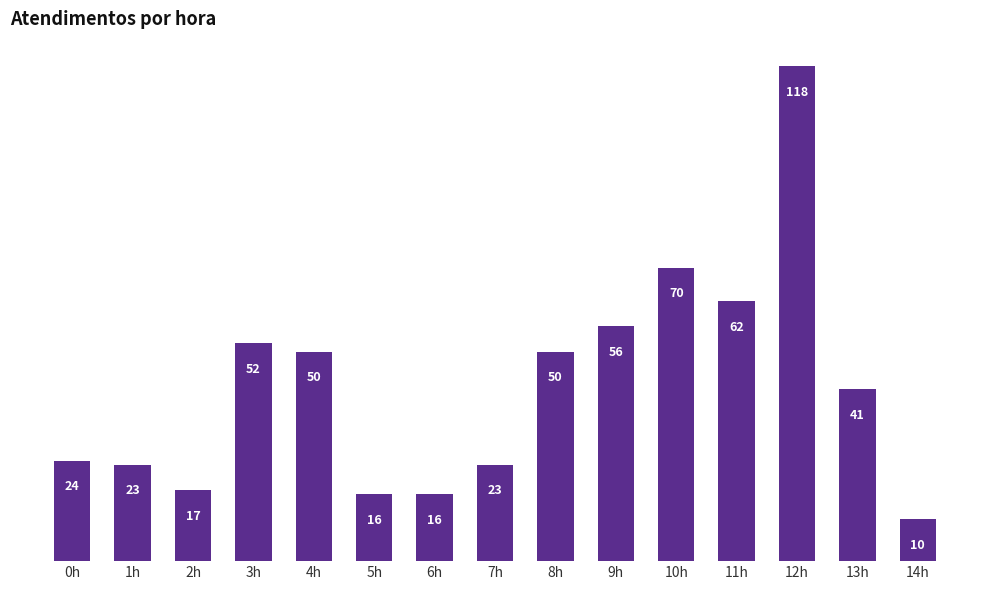

Reading right to left, what are all the values shown in this chart?

10	41	118	62	70	56	50	23	16	16	50	52	17	23	24